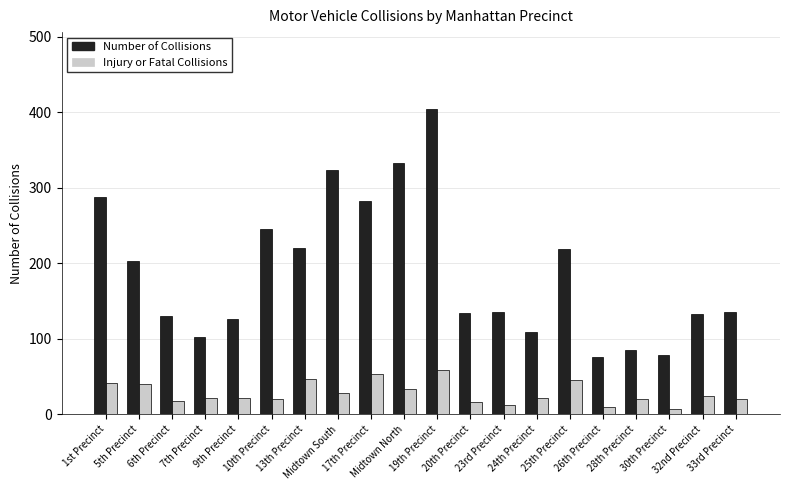

What is the difference between the Number of Collisions values at 24th Precinct and 20th Precinct?

25